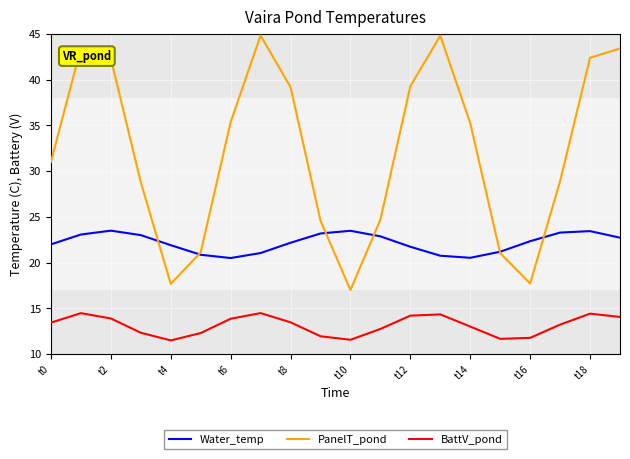

What is the smallest value displayed?

11.5